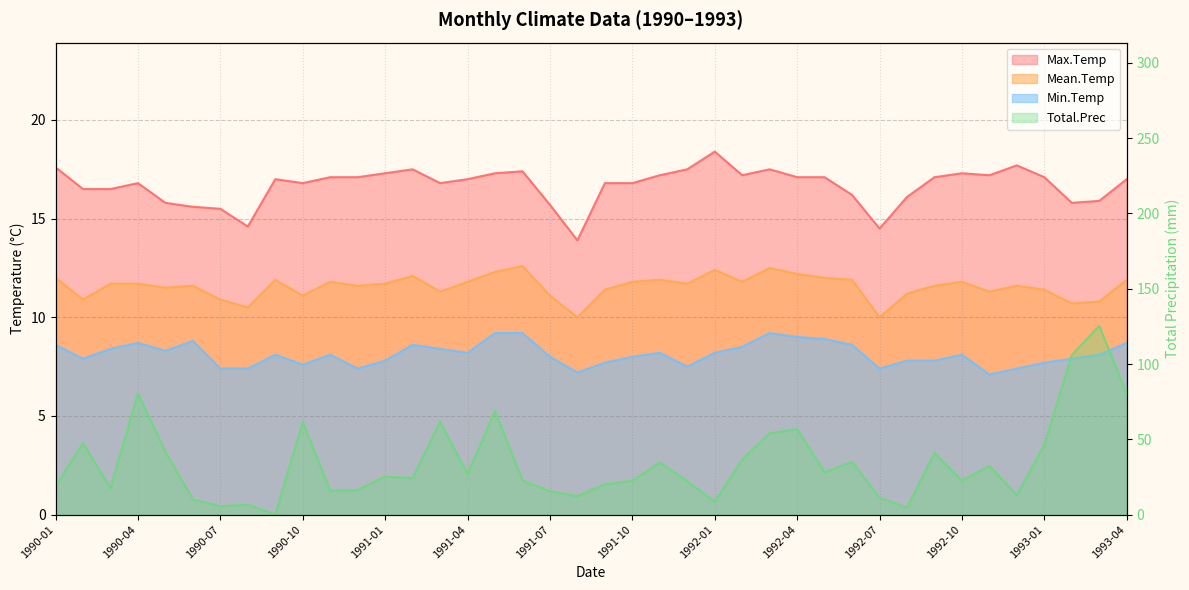

Where is the first local maximum for Min.Temp?

1990-04